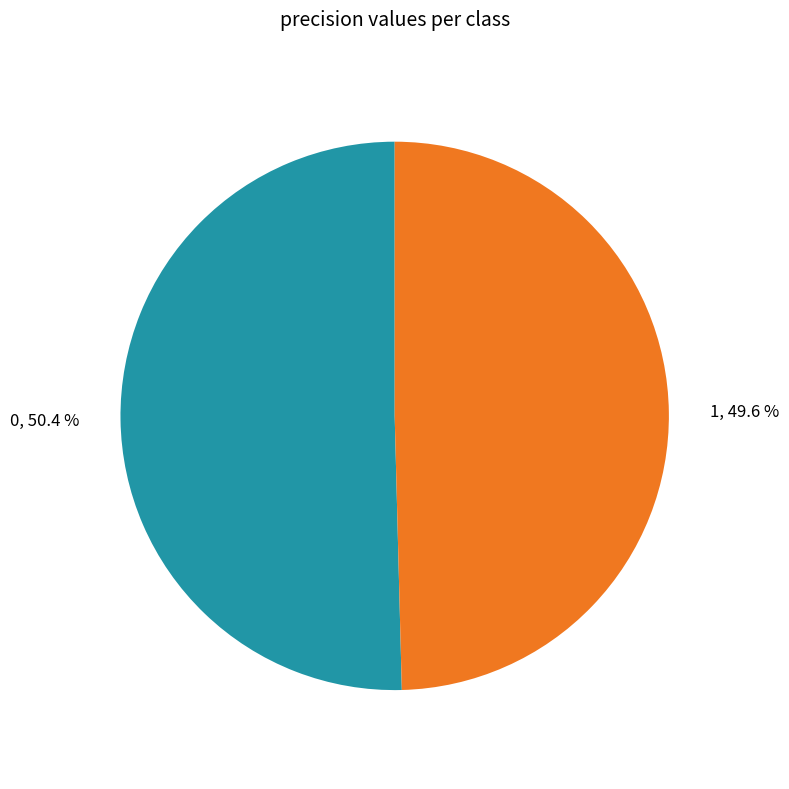

Combined, do 0 and 1 account for over 50%?

Yes